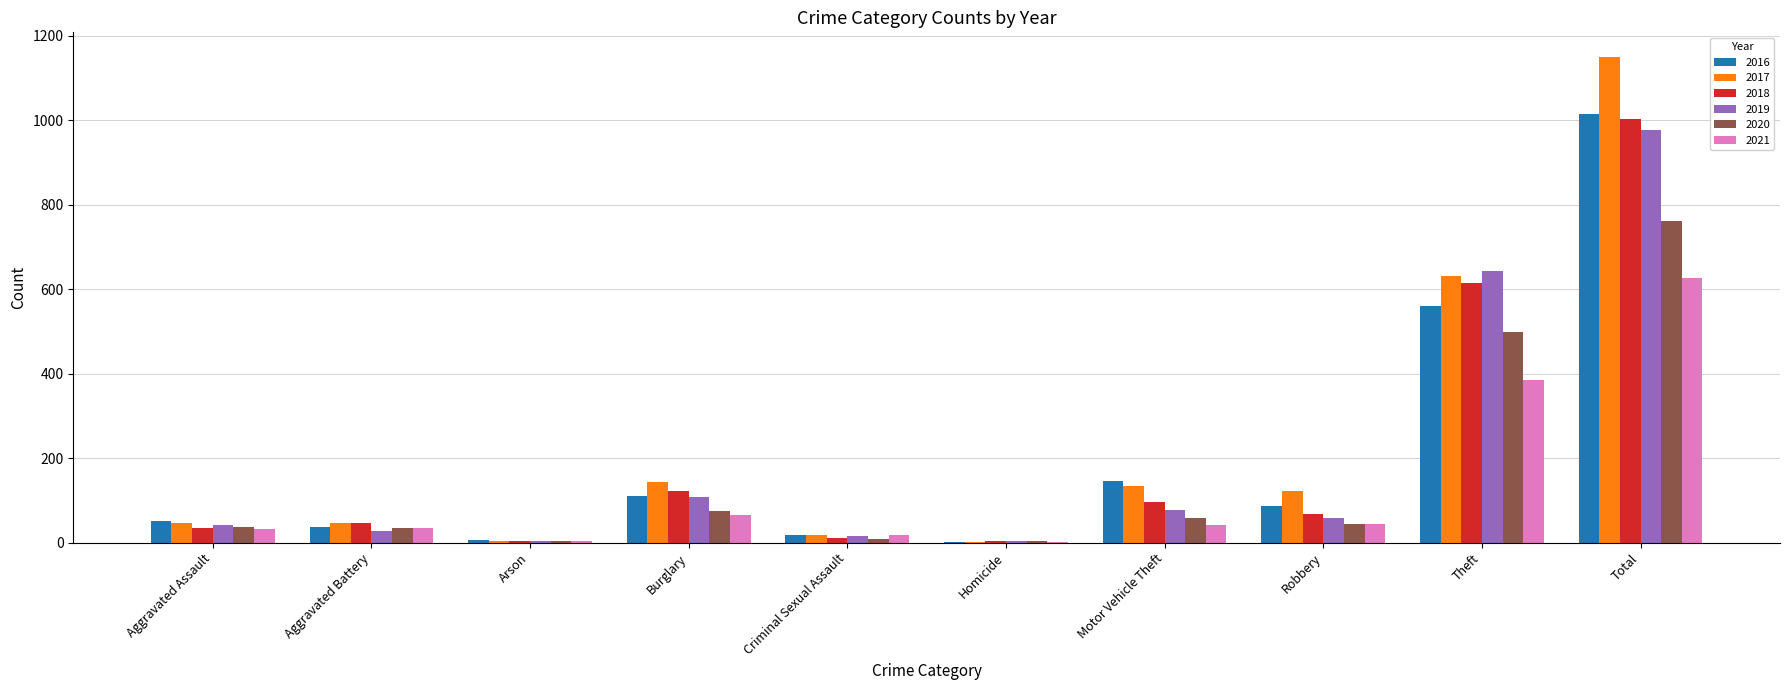

What is the difference between the 2020 values at Aggravated Assault and Burglary?

38